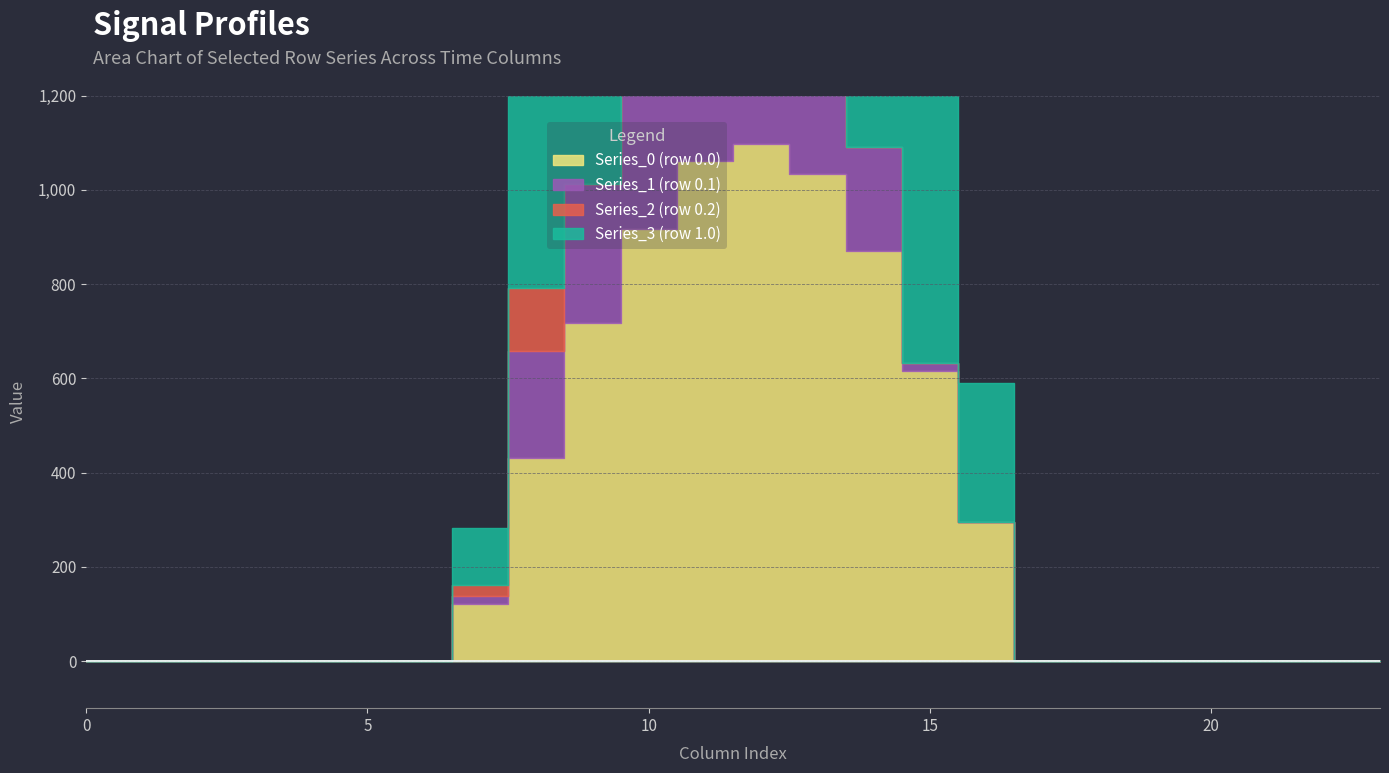

How many lines are shown in the chart?

4